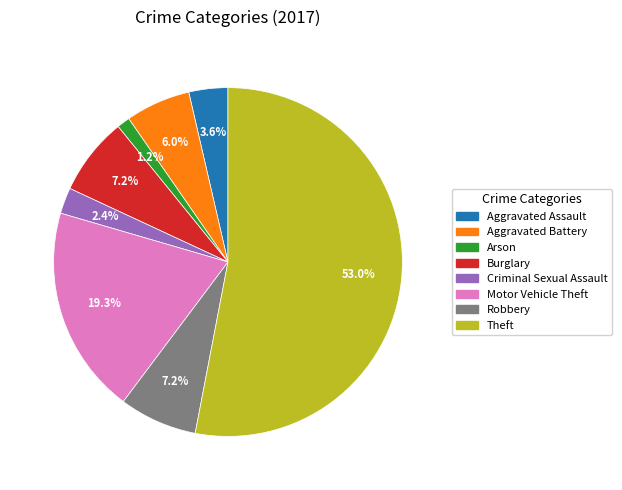

Is there any slice that represents more than half of the pie?

Yes